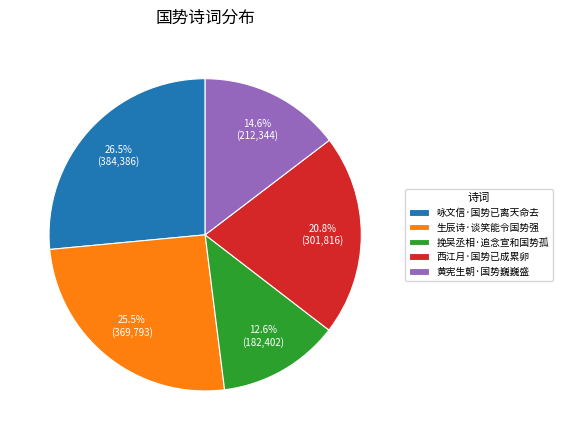

Which category has the smallest portion of the pie?

挽吴丞相·追念宣和国势孤